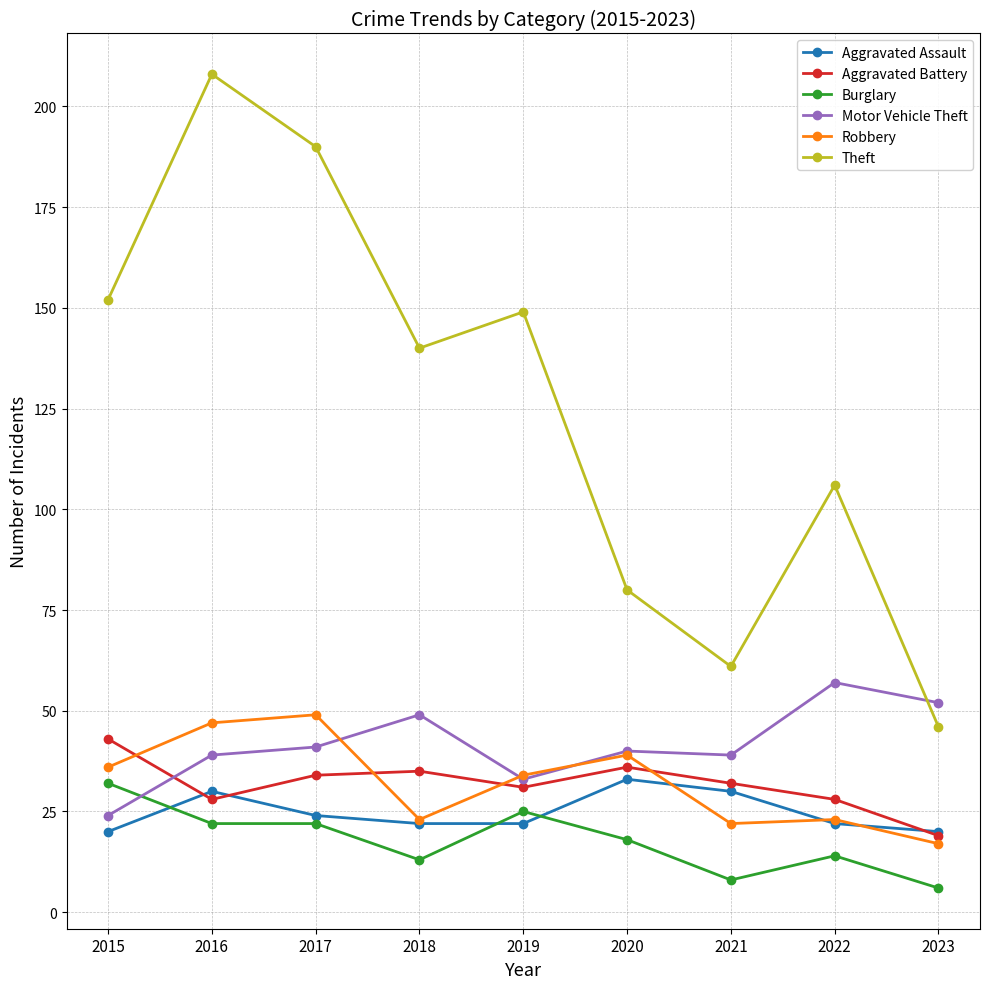

Reading right to left, list all the values displayed in this chart.

Aggravated Assault: 20	22	30	33	22	22	24	30	20
Aggravated Battery: 19	28	32	36	31	35	34	28	43
Burglary: 6	14	8	18	25	13	22	22	32
Motor Vehicle Theft: 52	57	39	40	33	49	41	39	24
Robbery: 17	23	22	39	34	23	49	47	36
Theft: 46	106	61	80	149	140	190	208	152